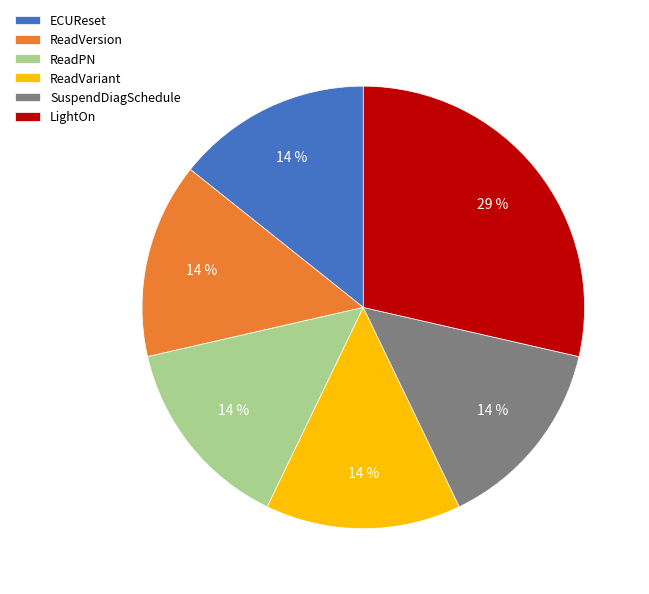

Do ECUReset and ReadPN together represent more than half of the pie?

No